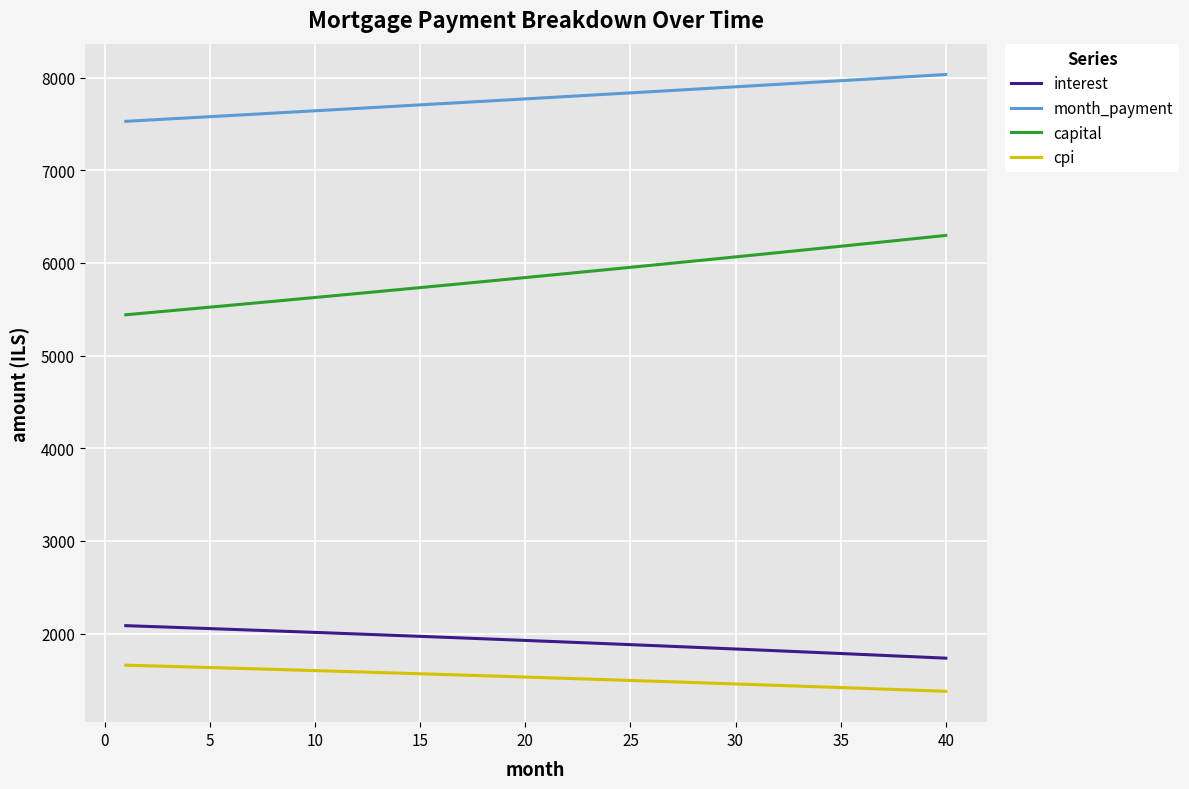

Which series has the widest spread of values?

capital